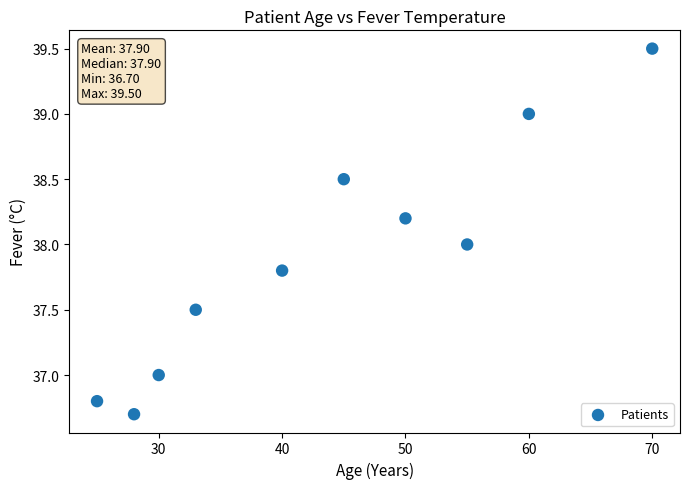

What is the range of X values (max minus min)?

45.0